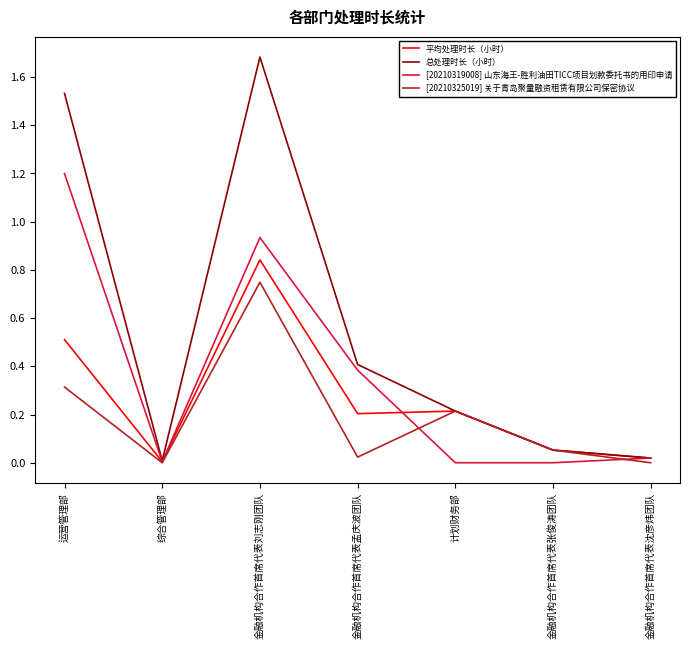

At which category is the sum across all series the highest?

金融机构合作首席代表刘志刚团队